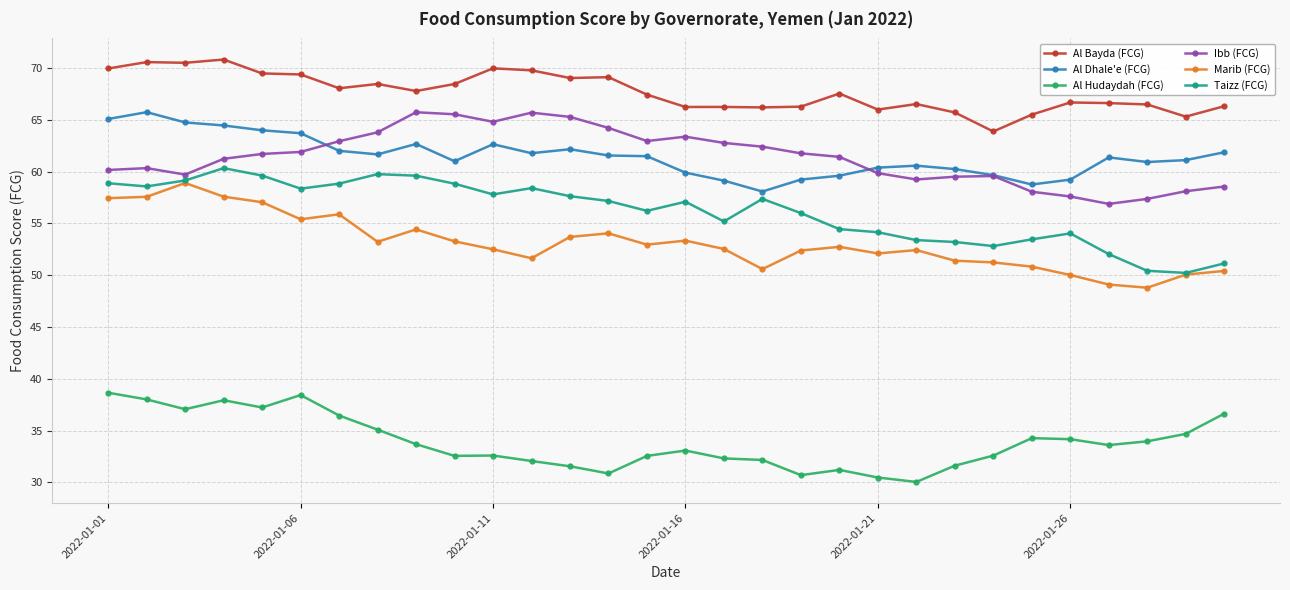

Which series has the largest total across all categories?

Al Bayda (FCG)